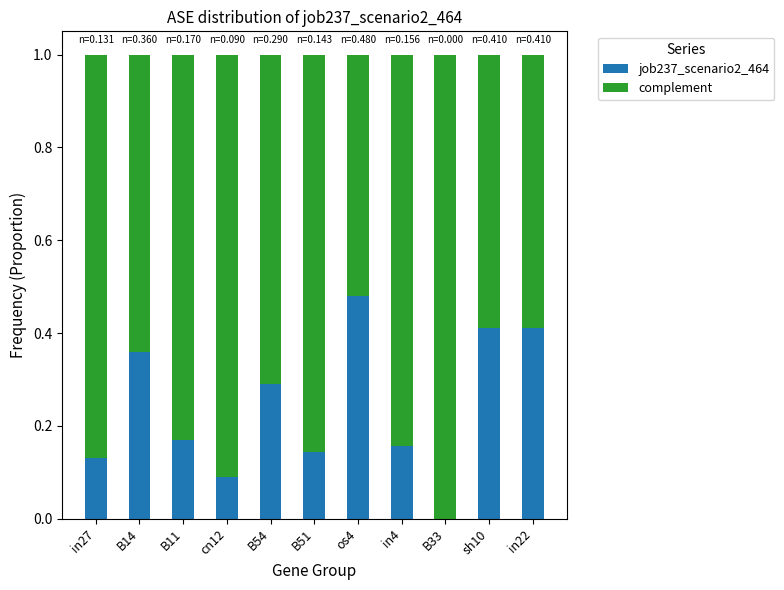

The job237_scenario2_464 series shows 0.0 at cn12. True or false?

False